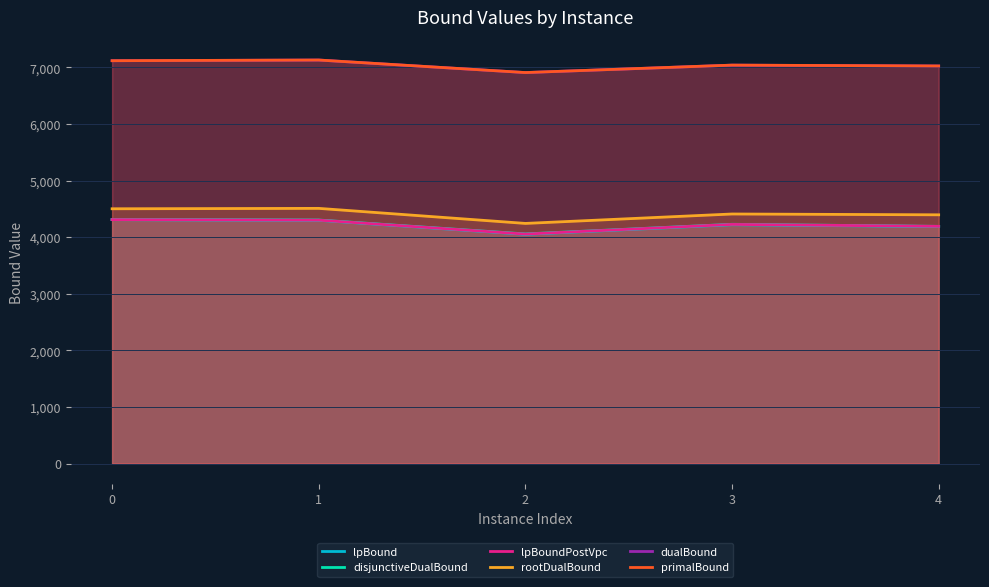

Reading left to right, what are all the values shown in this chart?

lpBound: 0=4310.0	1=4297.9	2=4050.0	3=4219.9	4=4187.8
disjunctiveDualBound: 0=4310.0	1=4303.5	2=4057.5	3=4227.9	4=4191.4
lpBoundPostVpc: 0=4310.0	1=4300.8	2=4054.4	3=4225.7	4=4191.4
rootDualBound: 0=4502.0	1=4509.1	2=4243.2	3=4409.8	4=4395.2
dualBound: 0=7118.0	1=7129.9	2=6908.6	3=7039.8	4=7024.7
primalBound: 0=7118.5	1=7130.5	2=6909.0	3=7040.5	4=7025.0